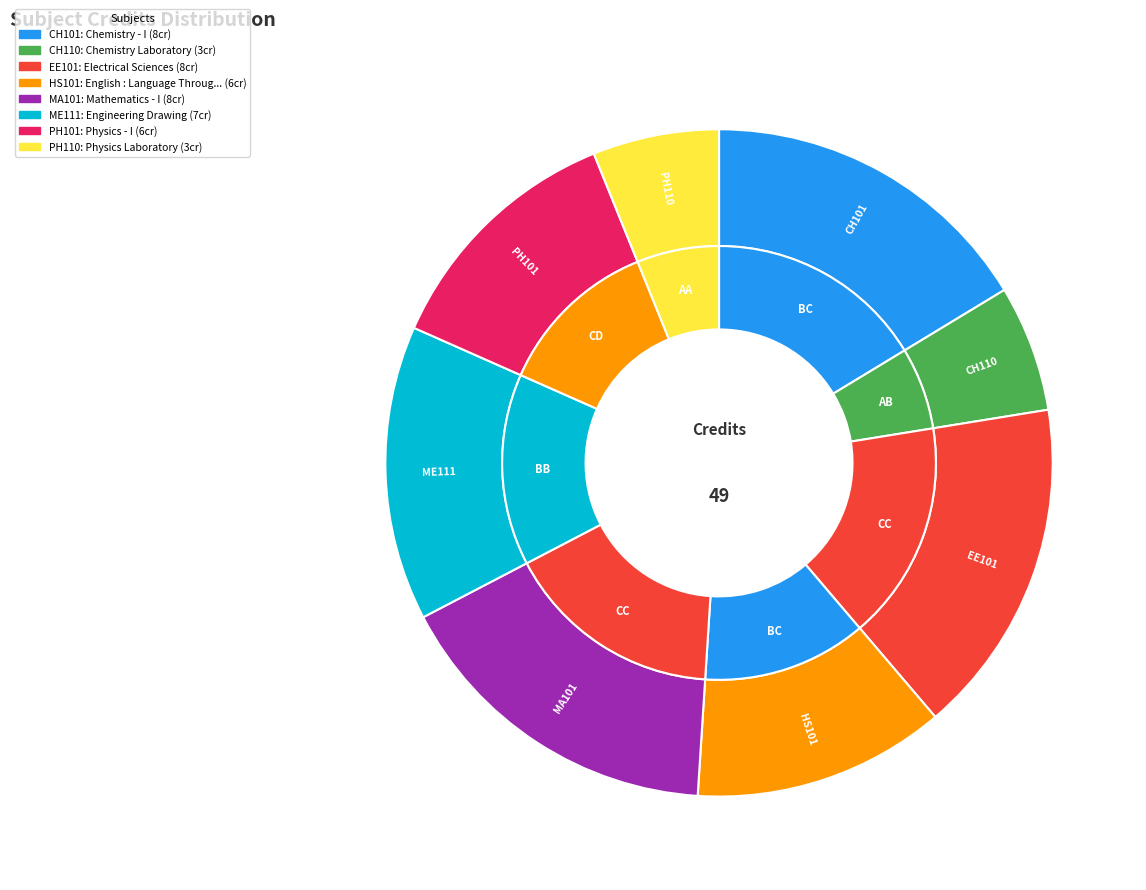

To the nearest percent, what is the difference between the Physics - I and Mathematics - I slice percentages?

4%